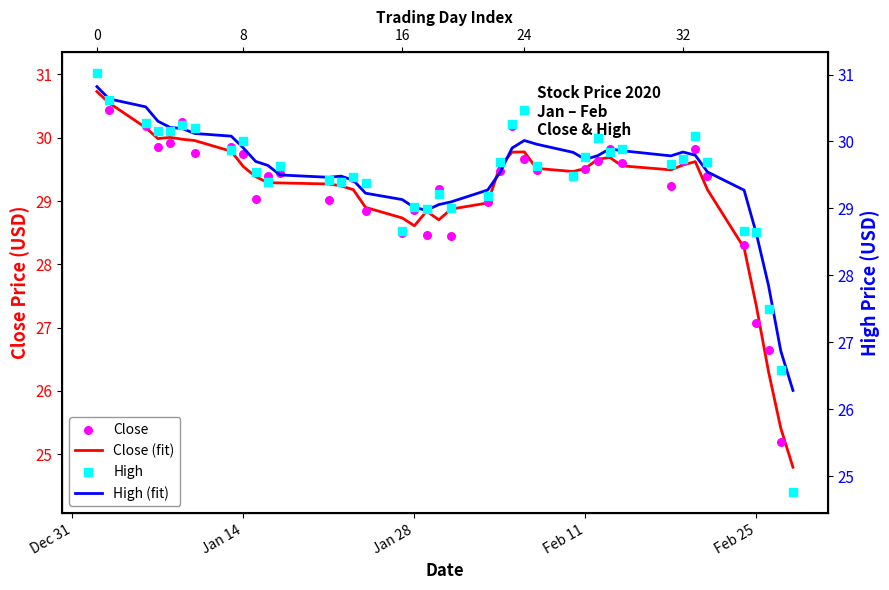

What are all the series names shown in the legend?

Close (fit), Close, High (fit), High